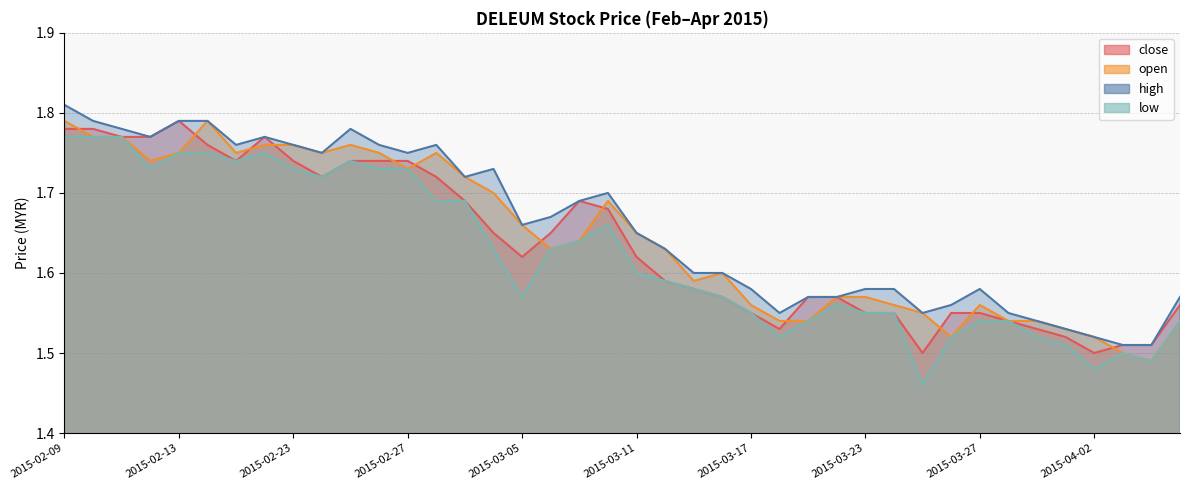

Rank the series by their average value, from highest to lowest.

high, open, close, low